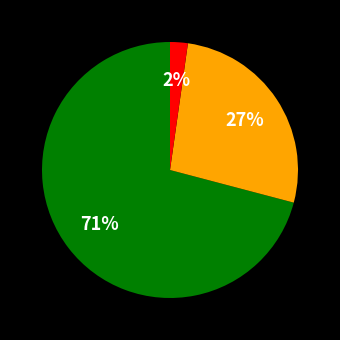

To the nearest percent, what is the average slice percentage?

33%